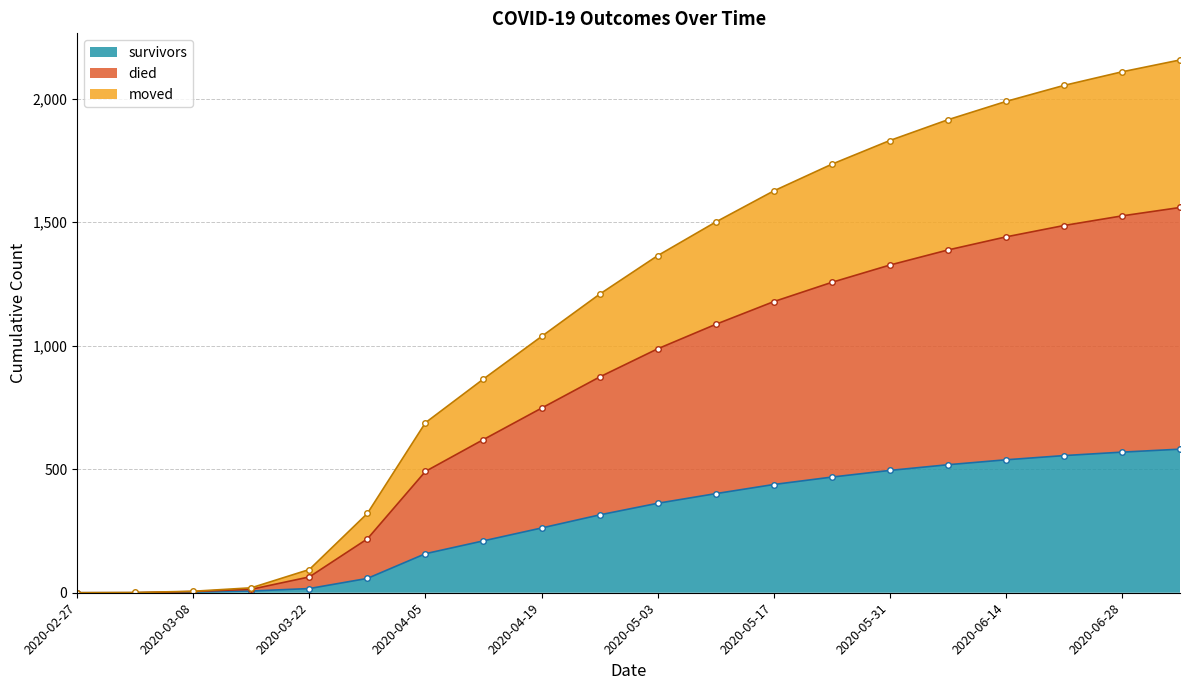

What is the highest value of the survivors series?

581